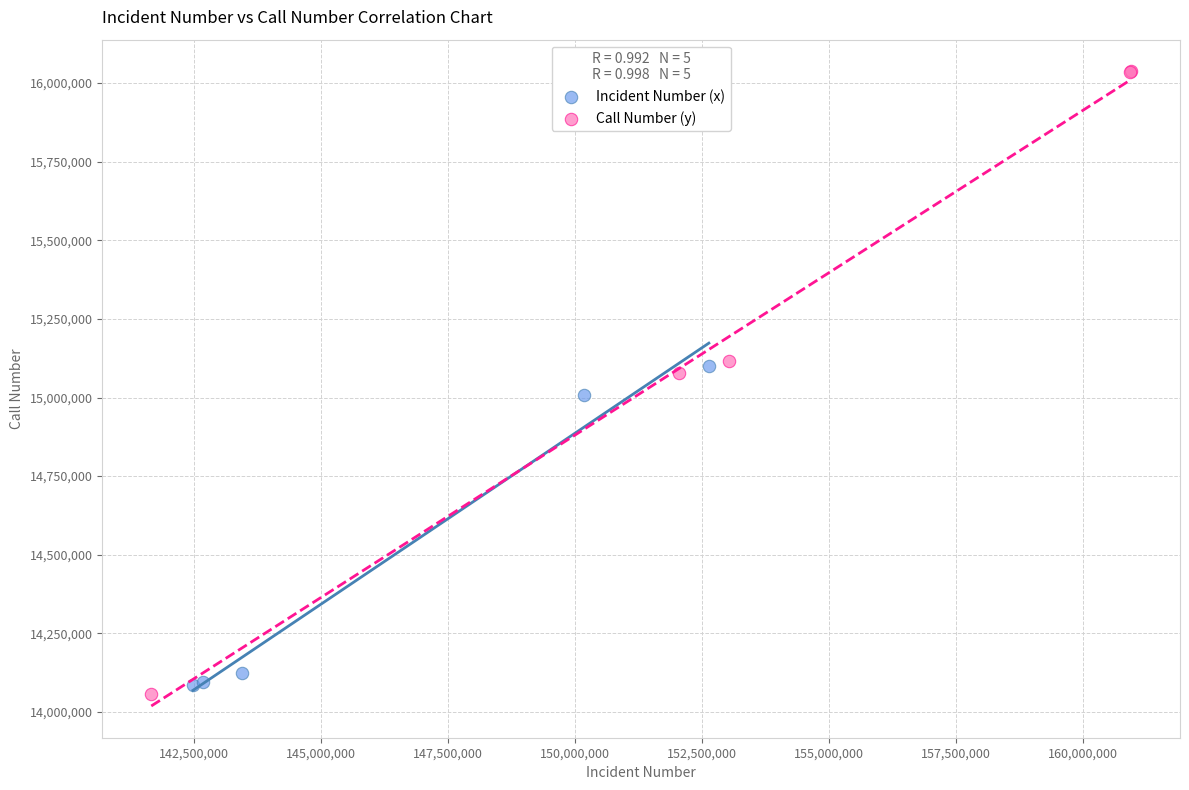

What are all the series names shown in the legend?

Incident Number (x), Call Number (y)